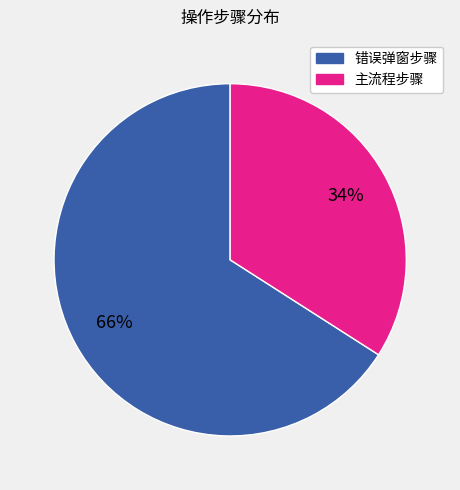

To the nearest percent, what is the average slice percentage?

50%